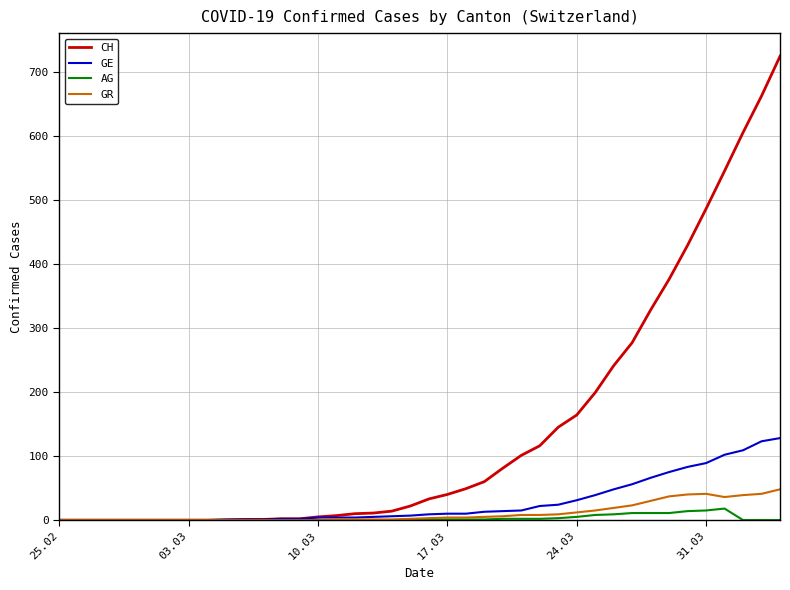

How many categories are shown in the chart?

40